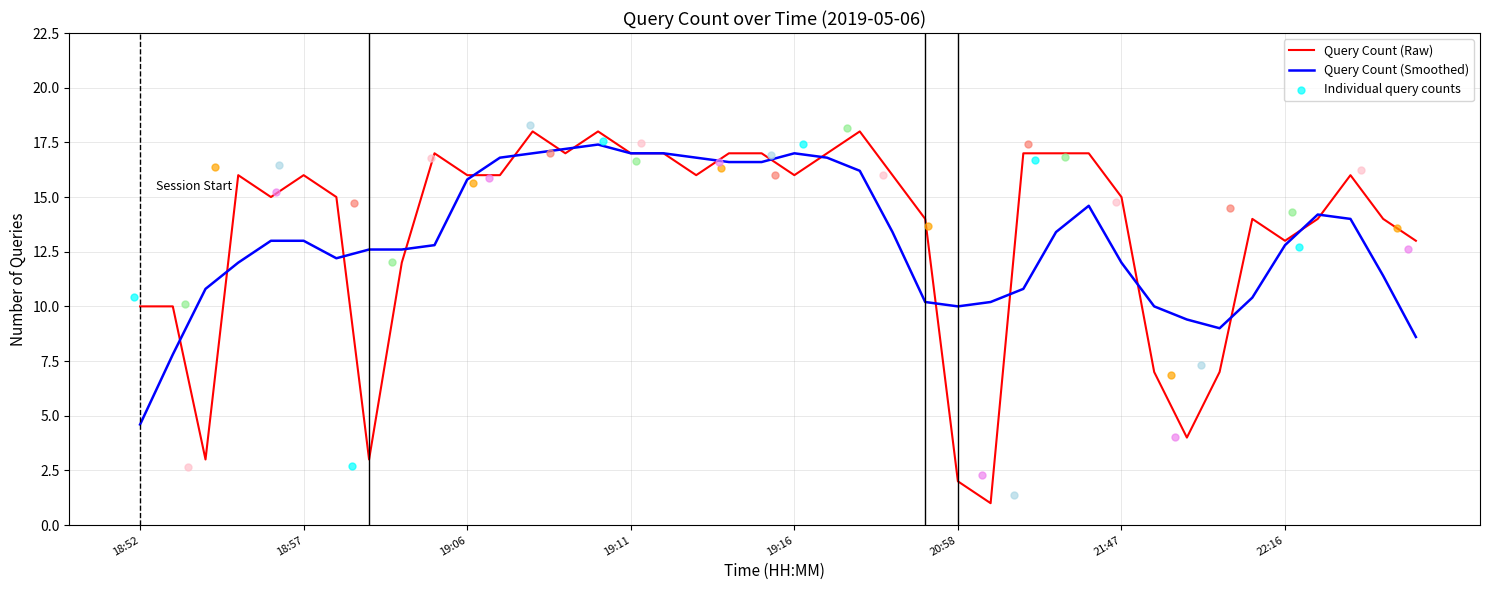

At which category is the sum across all series the highest?

14